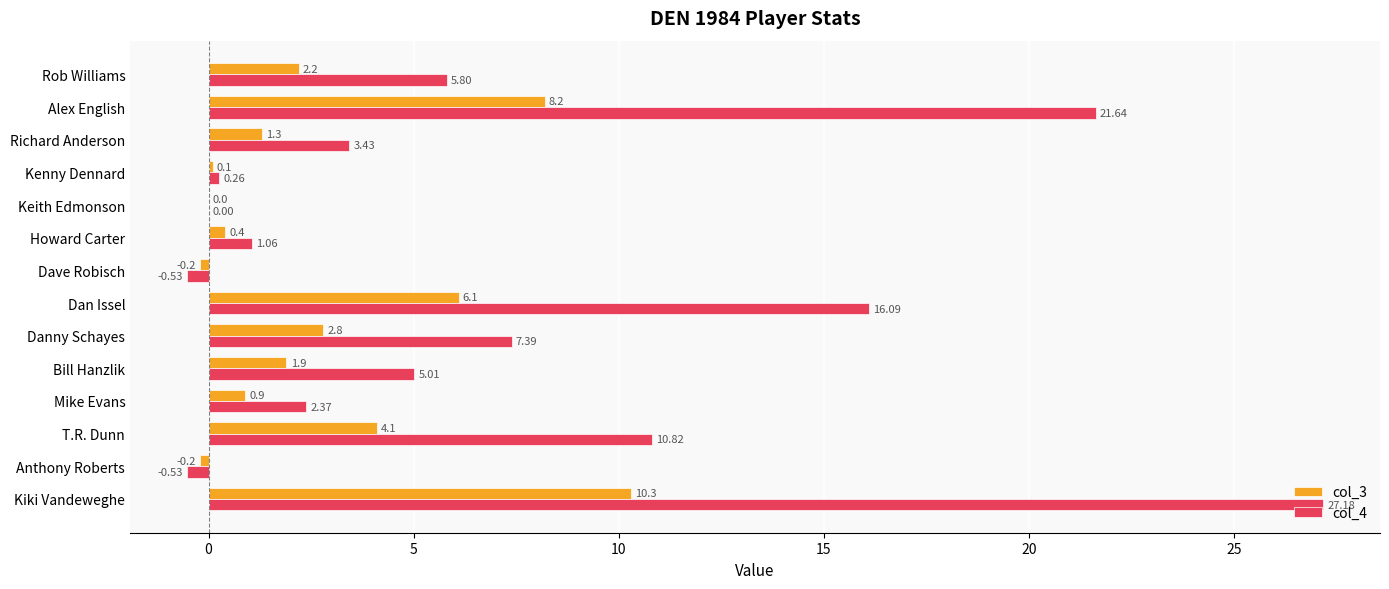

What is the sum of the col_4 values at Alex English and Kenny Dennard?

21.9